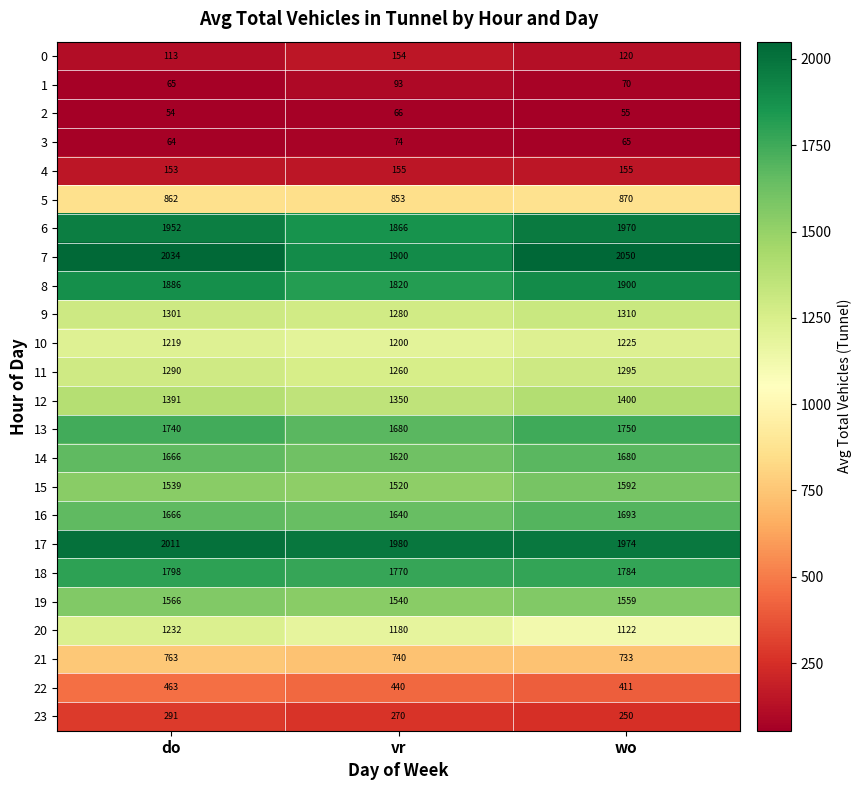

The value of 14 at wo is 548. True or false?

False